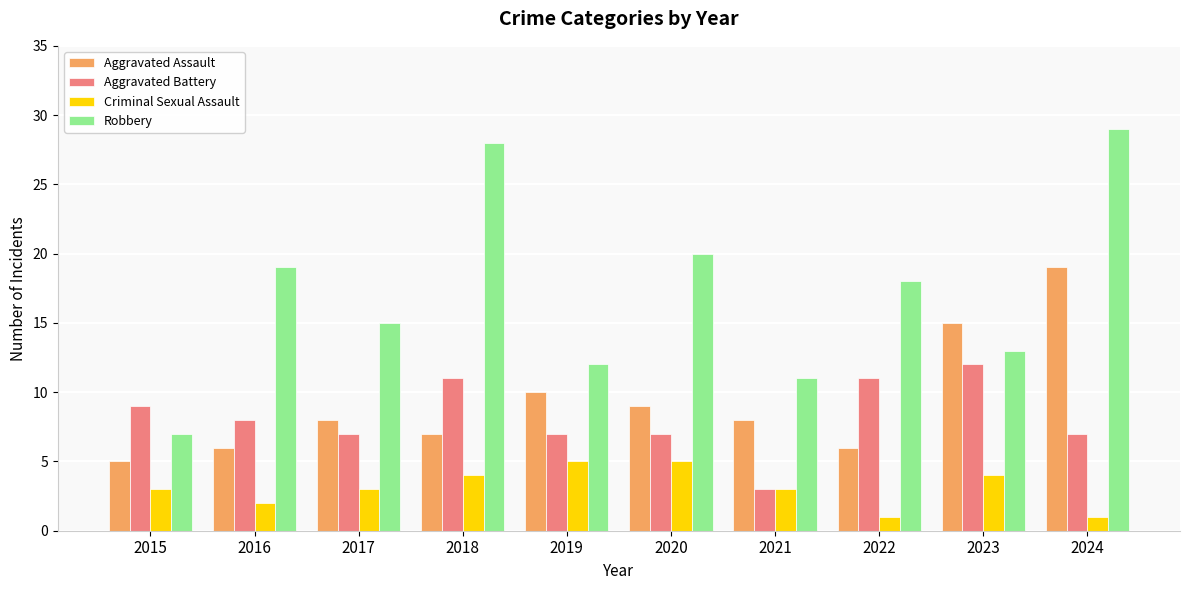

Between 2021 and 2023, which series saw the biggest shift?

Aggravated Battery